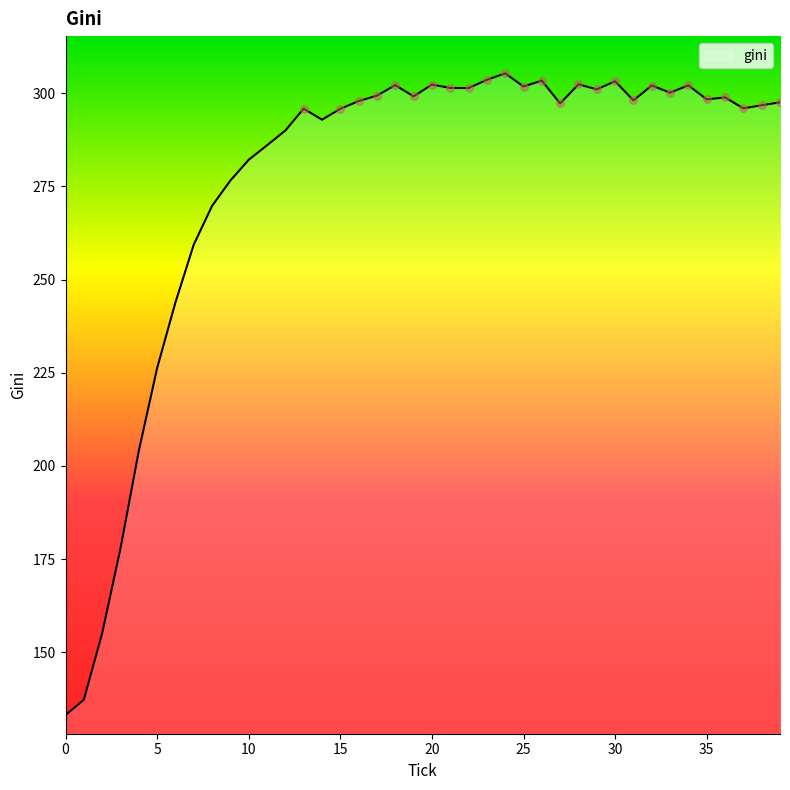

What is the difference between the maximum and minimum values?

172.2